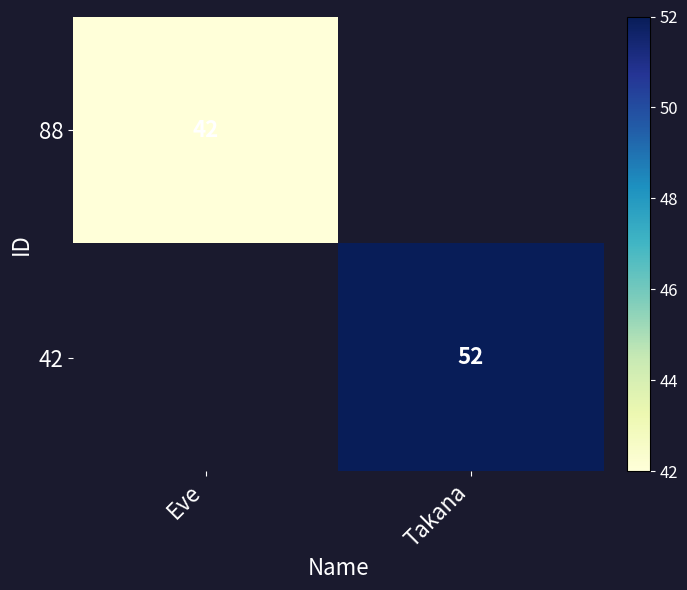

True or false: 42 has a value of 52 at Takana.

True